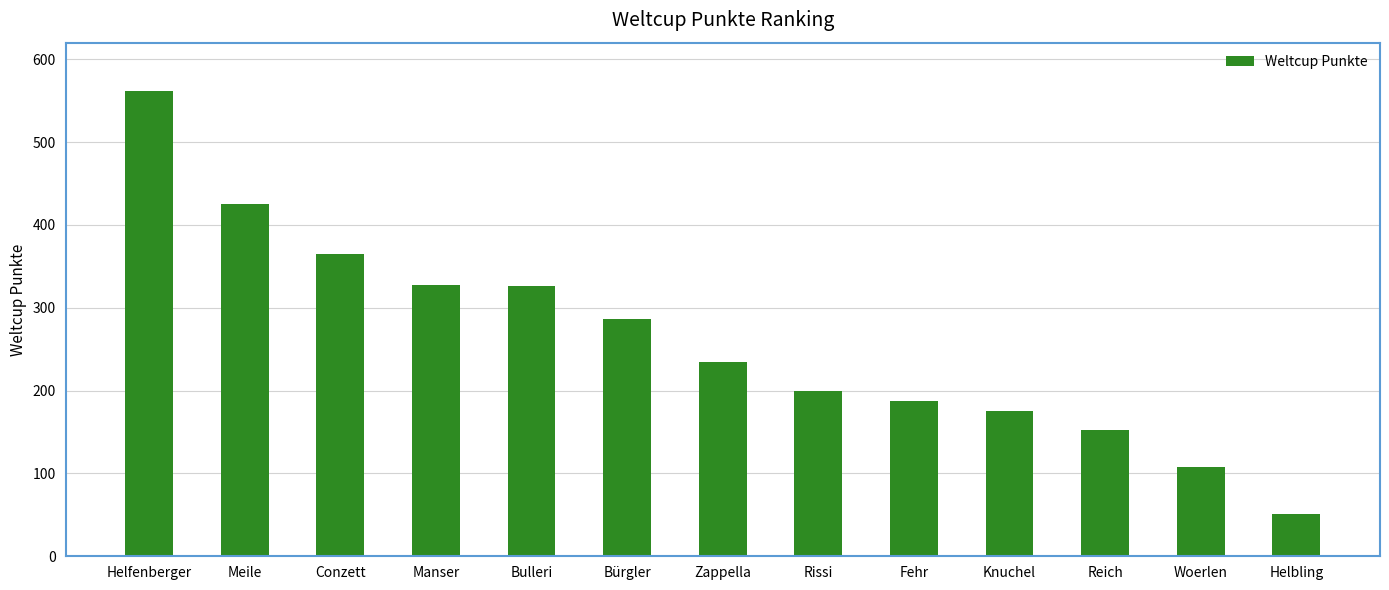

How many distinct data groups are displayed?

1